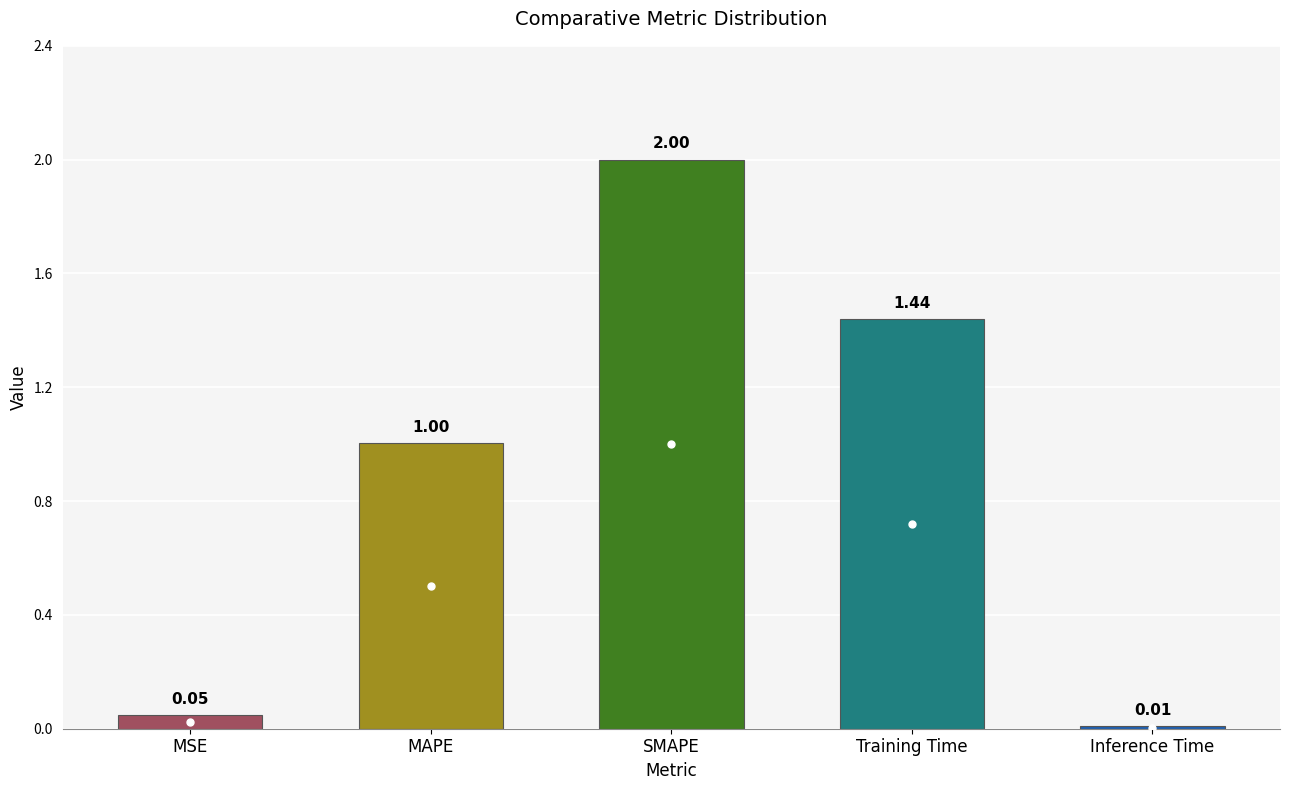

What is the greatest value displayed?

2.0